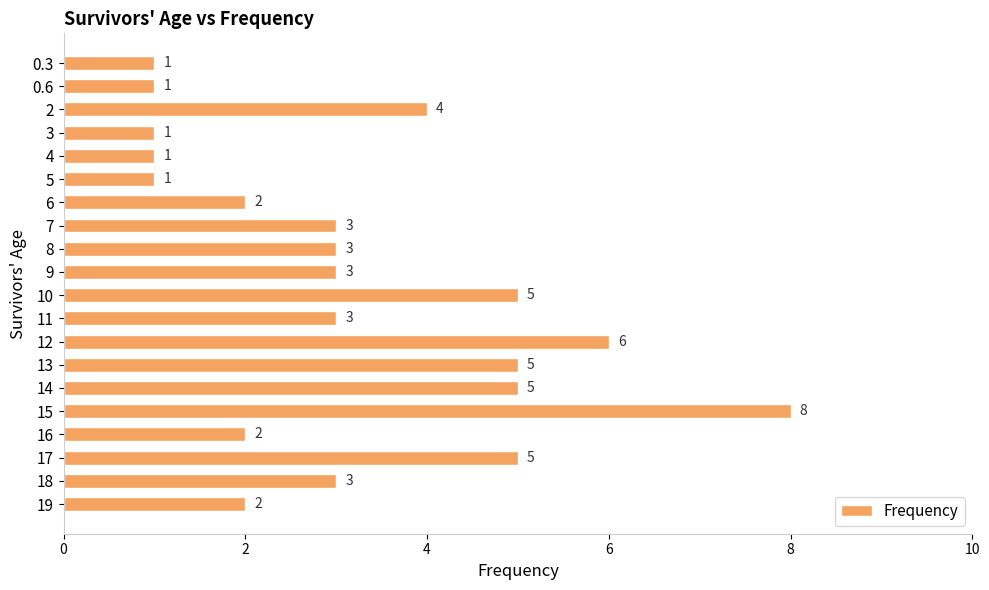

What is the difference between the maximum and second lowest values?

7